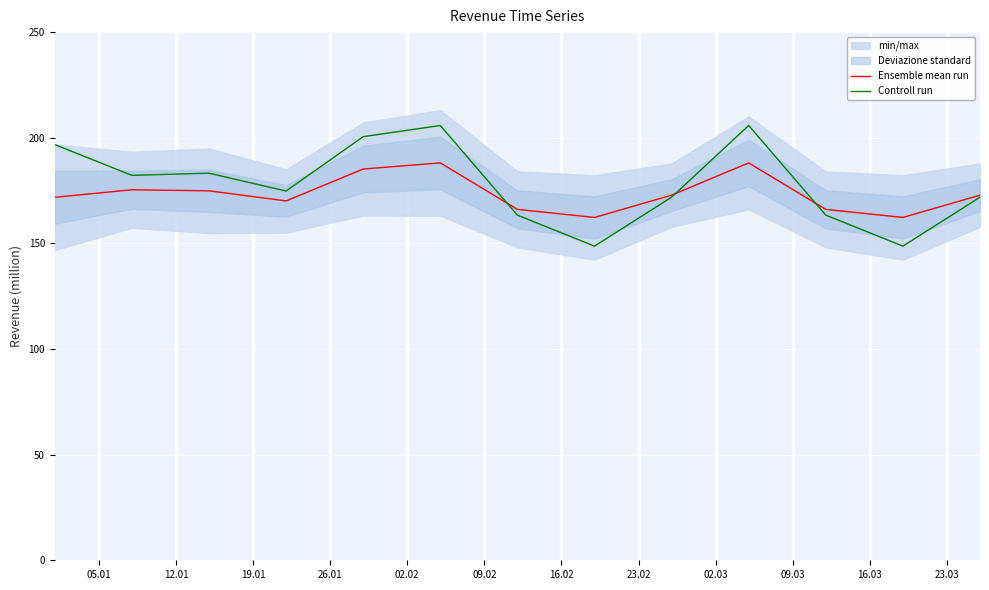

What is the difference between the maximum and minimum values in the Ensemble mean run series?

25.8